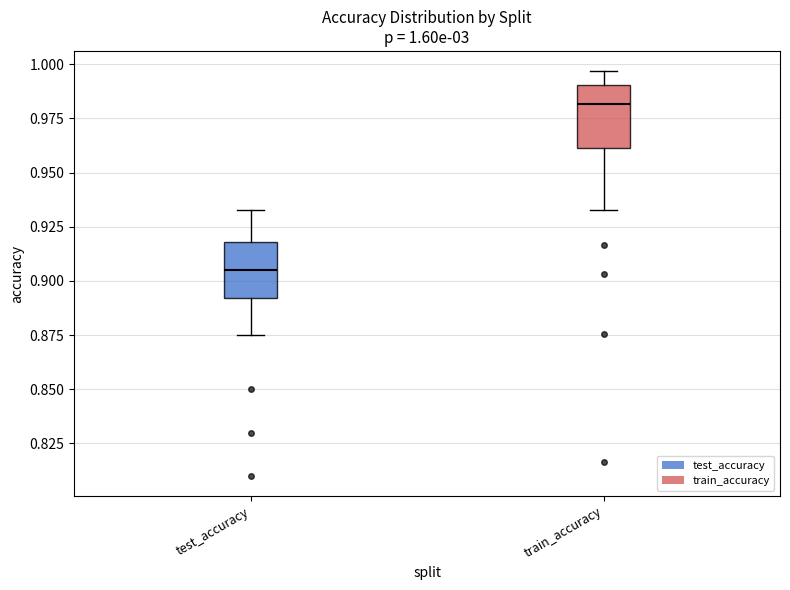

Which box has the lowest median line?

test_accuracy